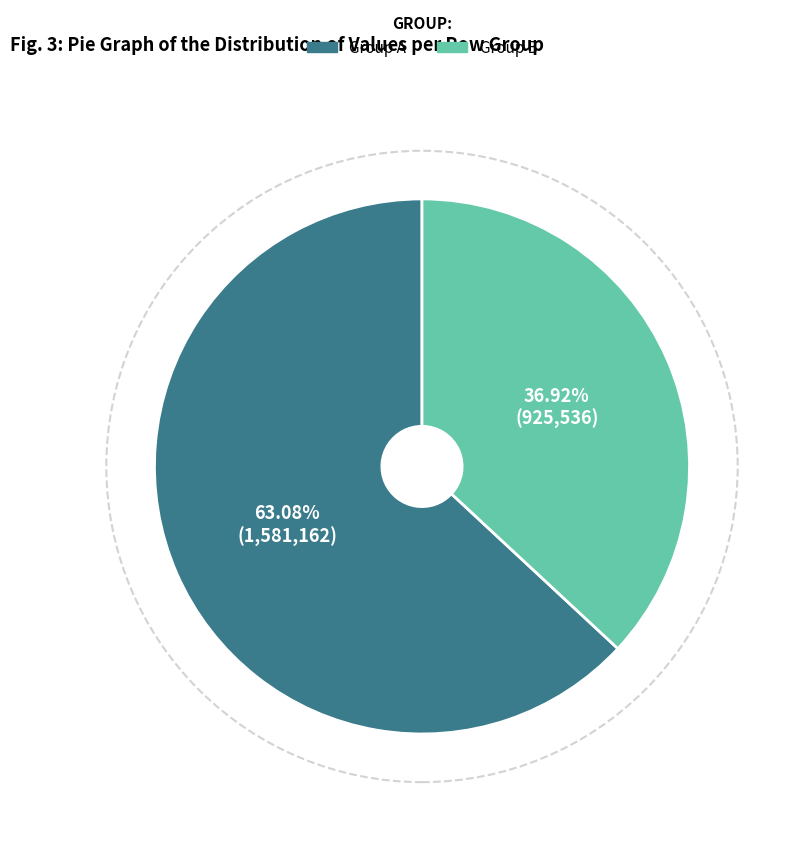

To the nearest percent, what is the average slice percentage?

50%